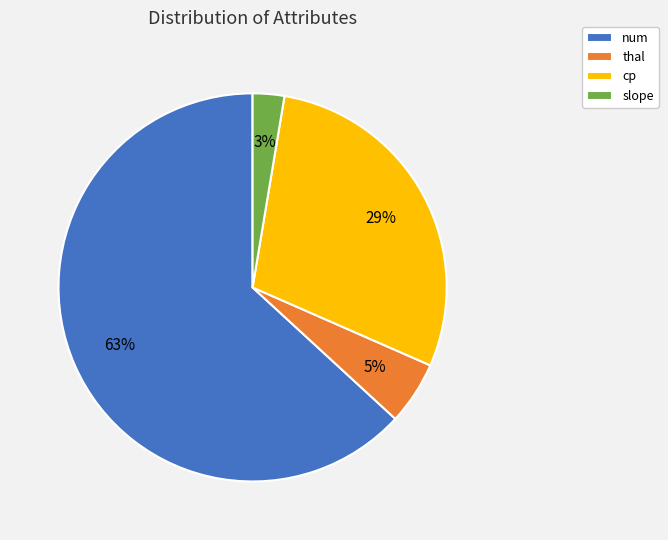

What percentage is the num slice, to the nearest percent?

63%